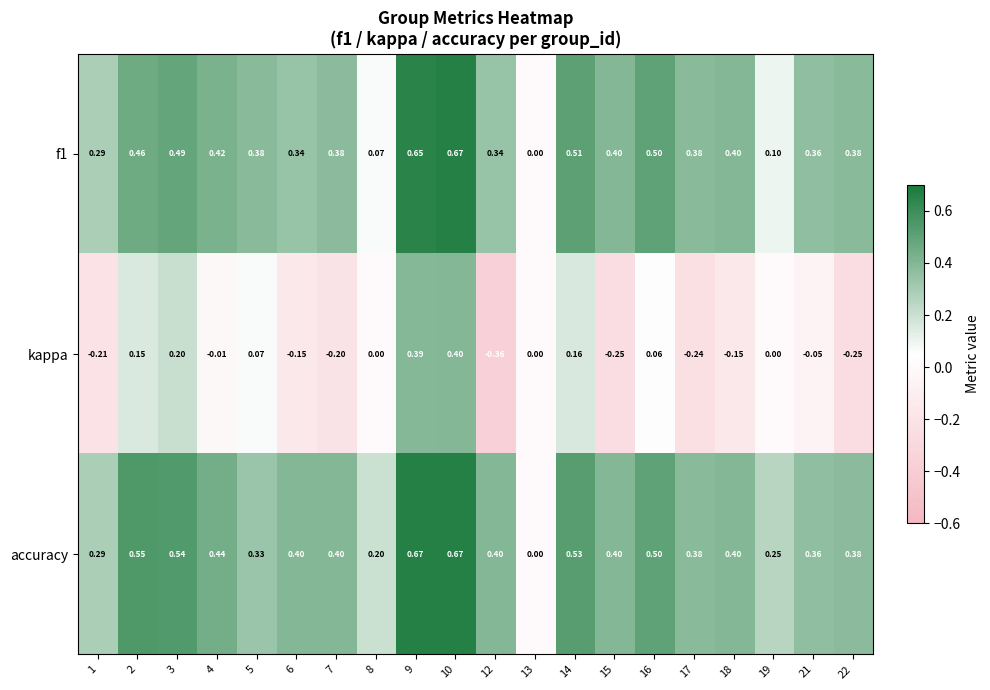

Which series has the largest total across all categories?

accuracy